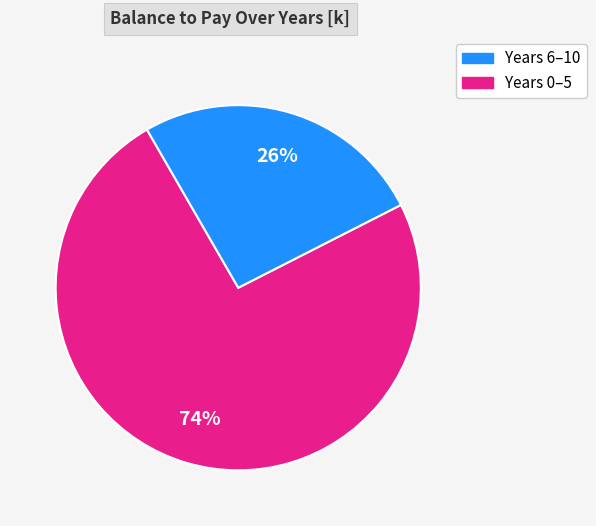

To the nearest percent, what is the average slice percentage?

50%